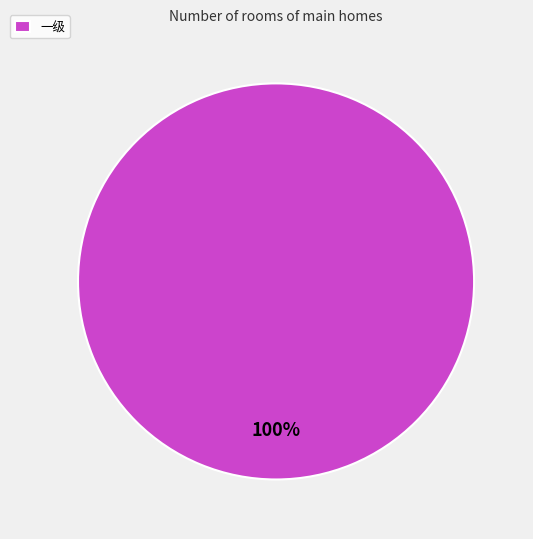

True or false: 一级 accounts for 100% of the total.

True